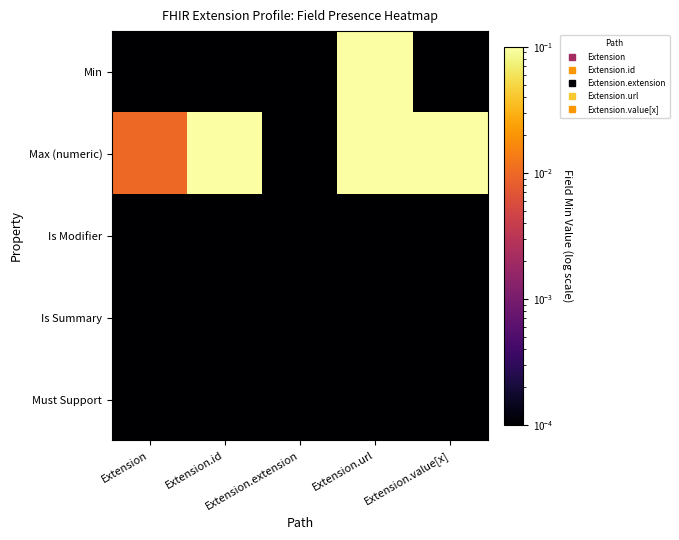

Between Extension.url and Extension, which is larger?

Extension.url